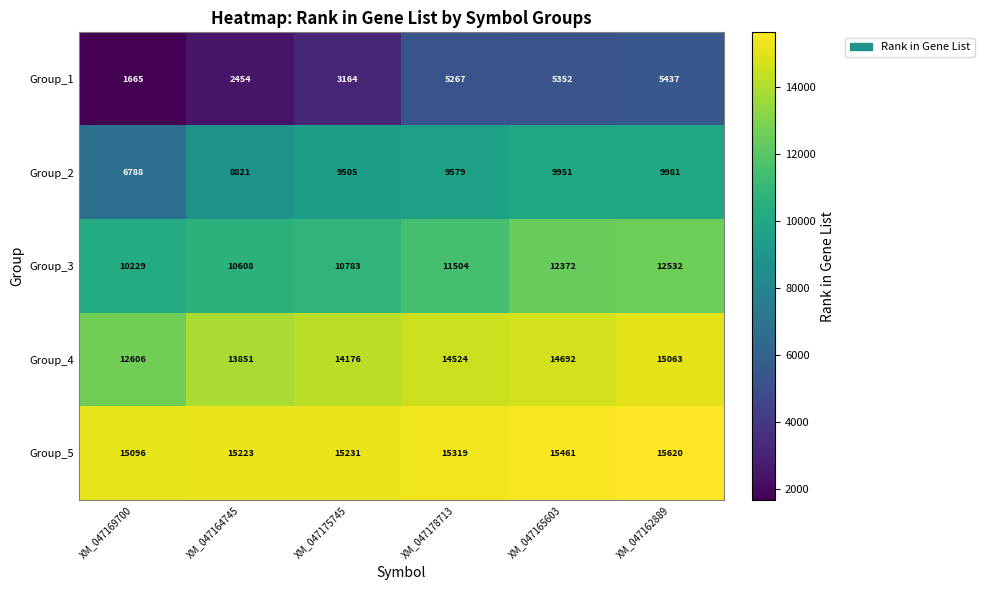

What is the difference between the maximum and second lowest values in the Group_4 series?

1212